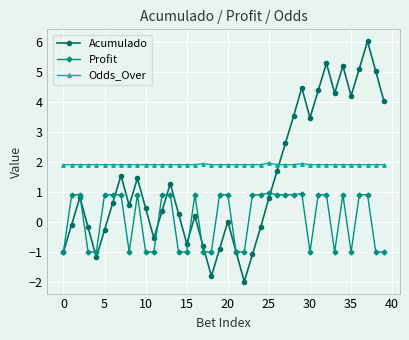

In Acumulado, how many points are lower than both neighbors (excluding endpoints)?

9